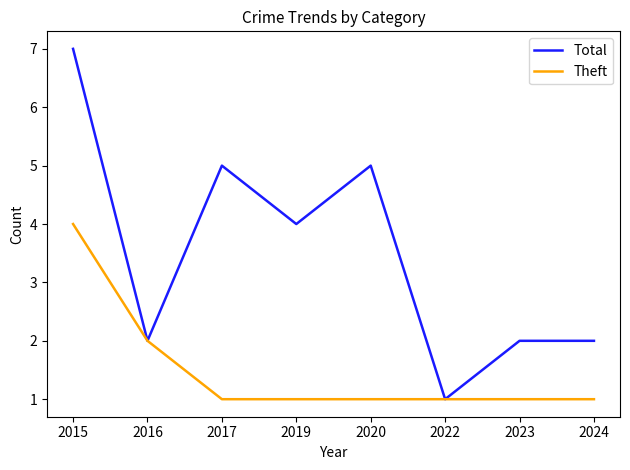

Read the Total value at 2017.

5